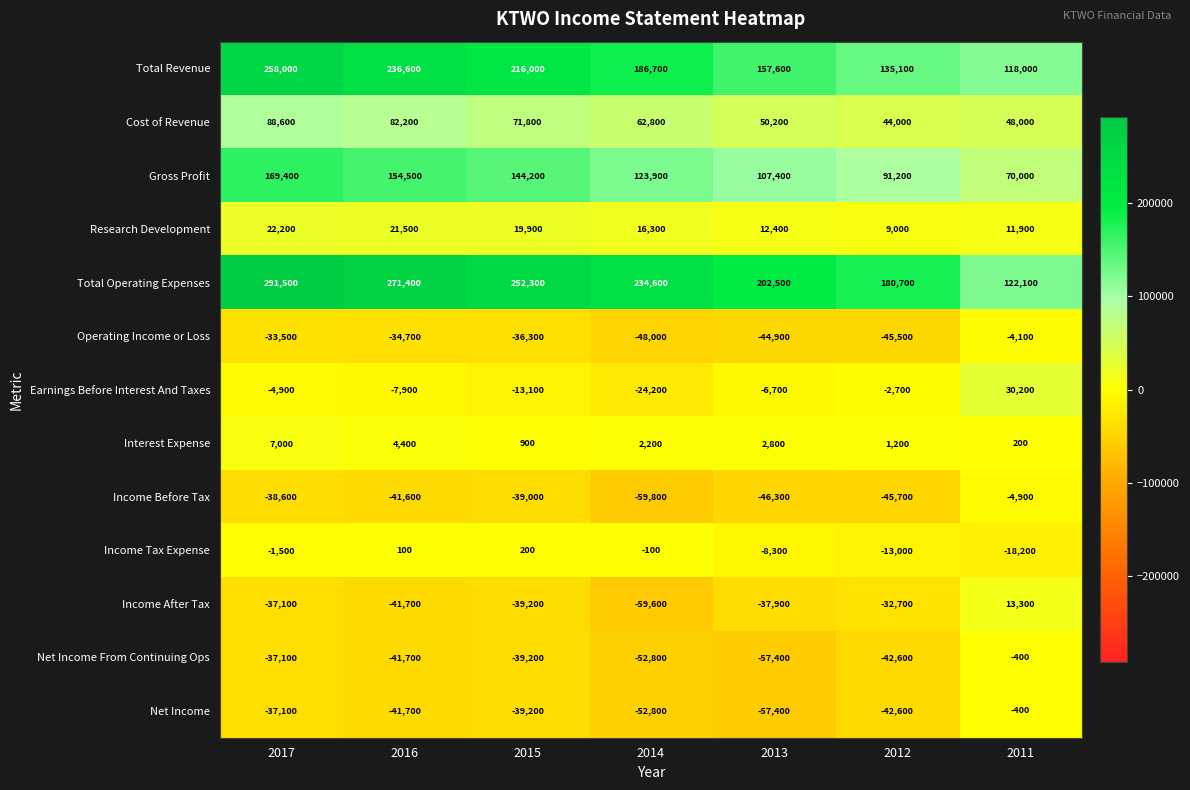

True or false: Gross Profit has a value of 124395 at 2012.

False